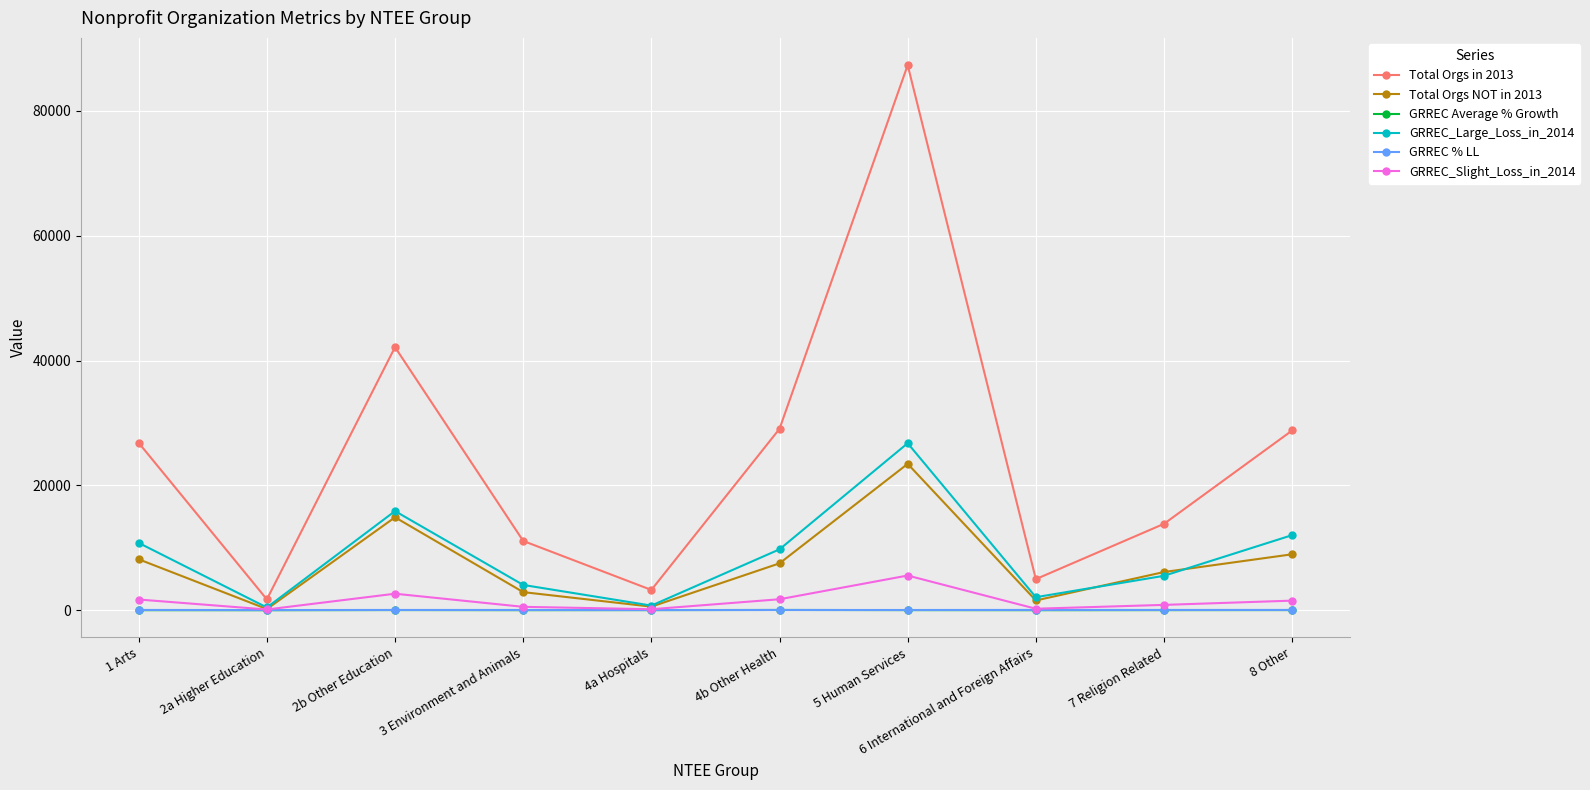

Where is the first local minimum for Total Orgs NOT in 2013?

2a Higher Education